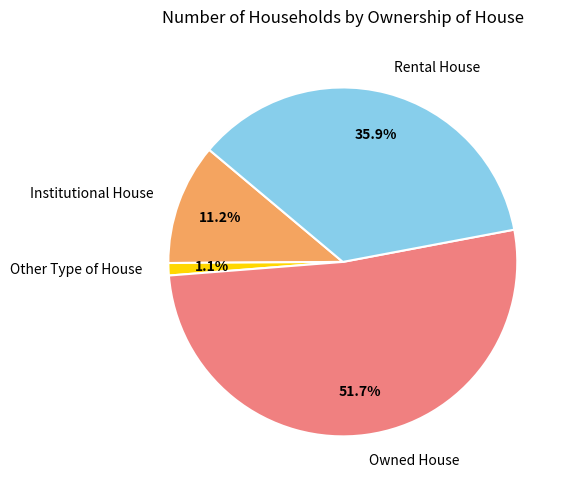

How much of the chart is everything except Institutional House?

88.8%